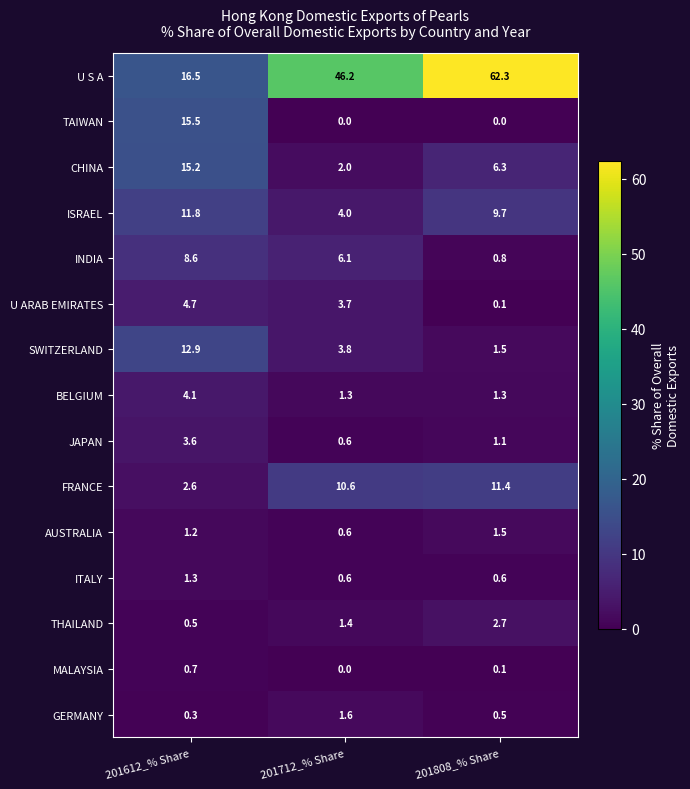

The AUSTRALIA series shows 2.0 at 201612_% Share. True or false?

False